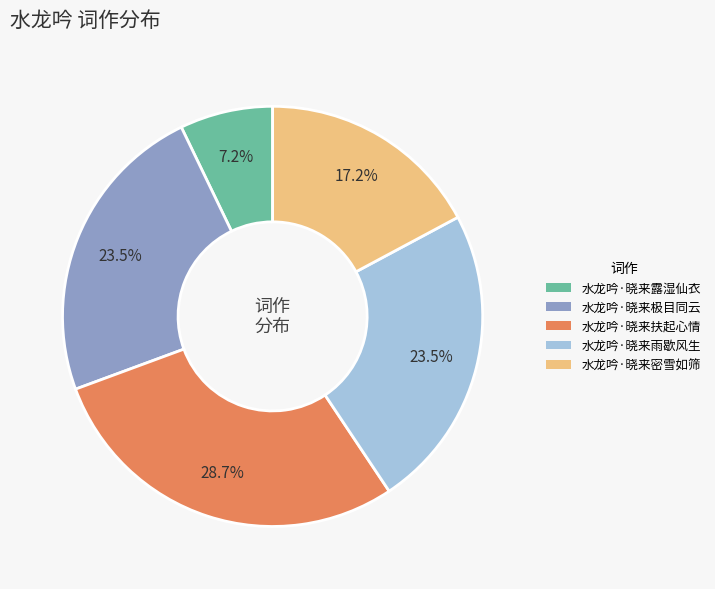

What is the ratio of the value at 水龙吟·晓来扶起心情 to the value at 水龙吟·晓来极目同云?

1.2